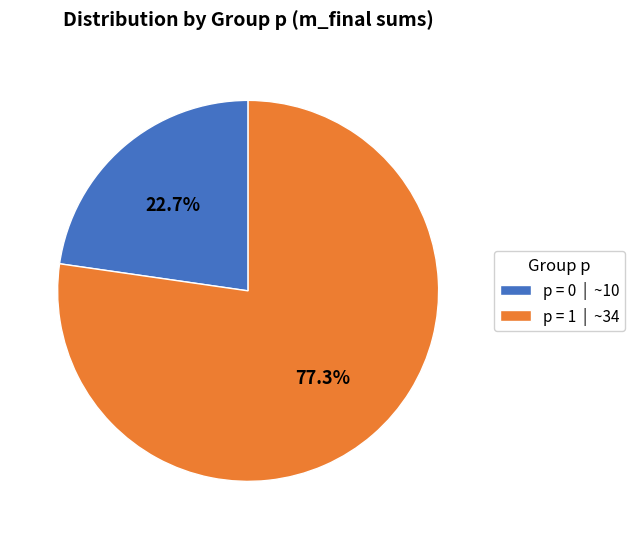

What is the total percentage of p = 1 | ~34 and p = 0 | ~10?

100.0%